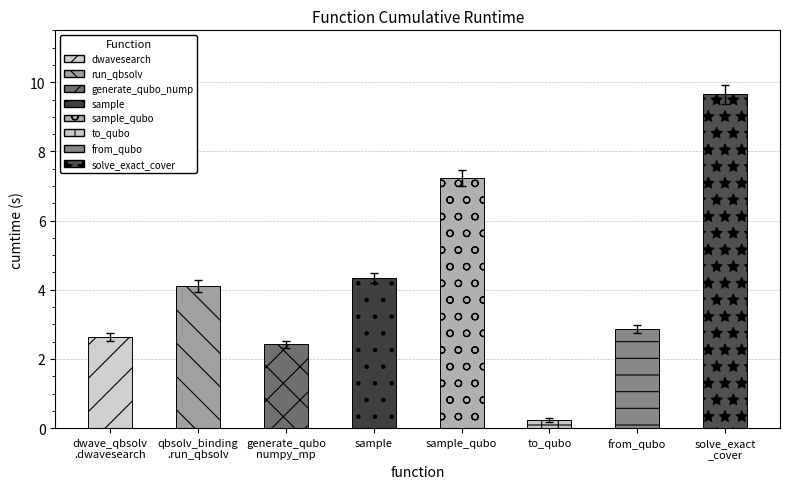

What is the sum of the values at dwave_qbsolv
.dwavesearch and sample_qubo?

9.9